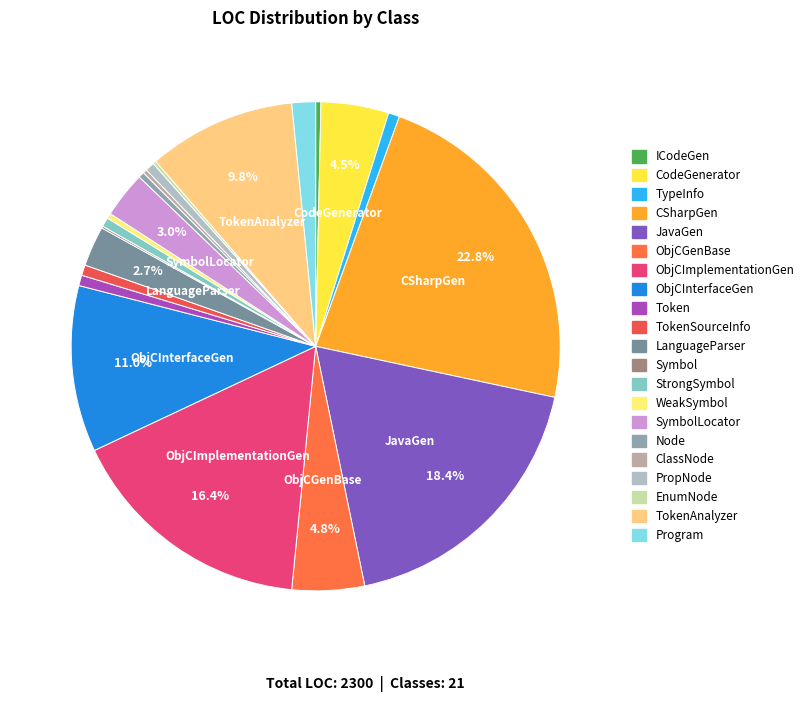

Which slice is the smallest?

Symbol